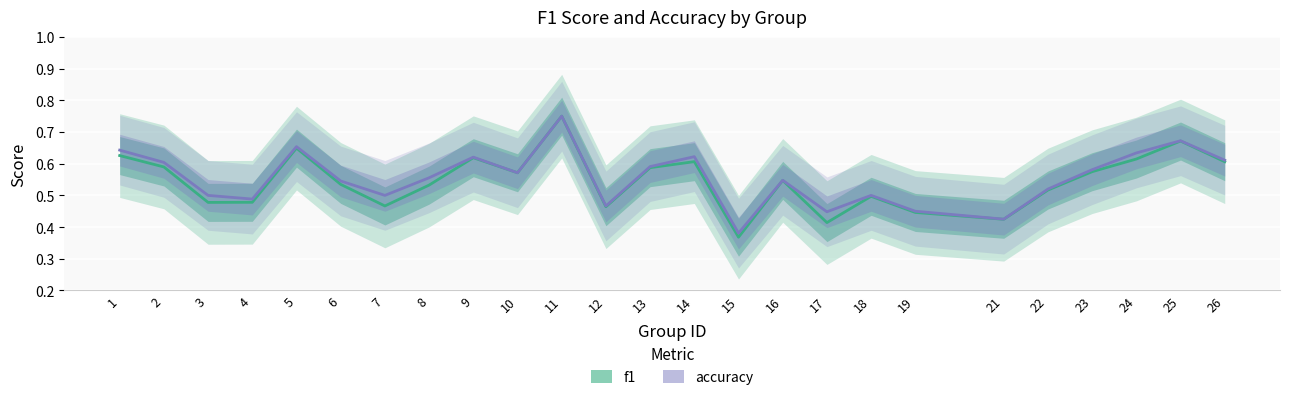

The accuracy series shows 0.6 at 9. True or false?

True